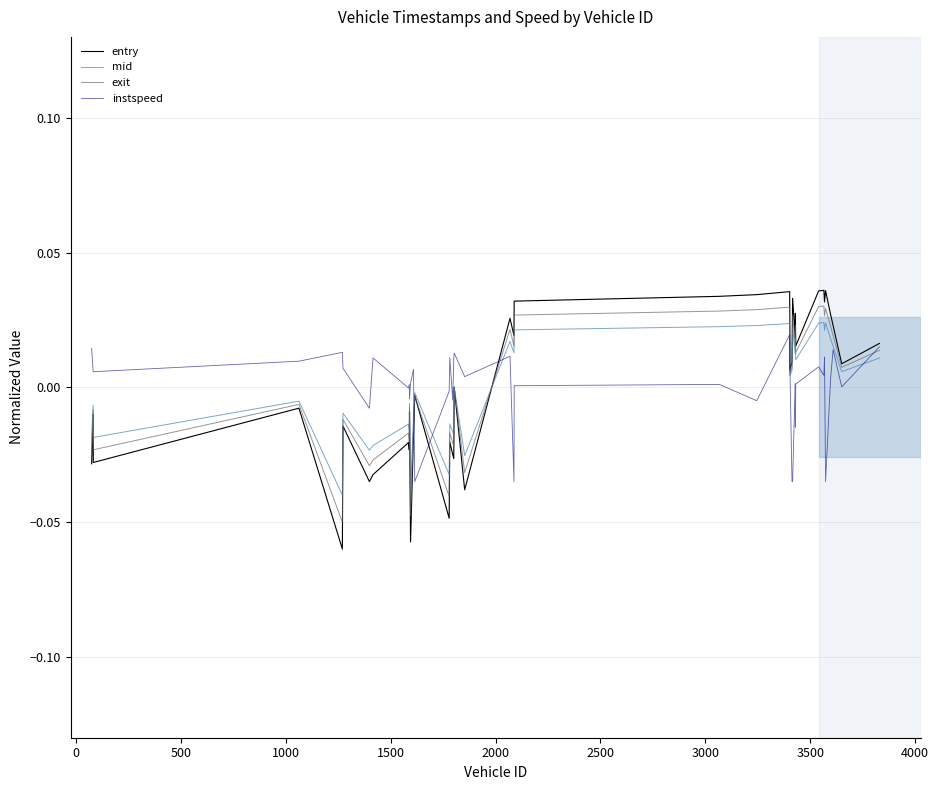

Which series has the widest spread of values?

entry